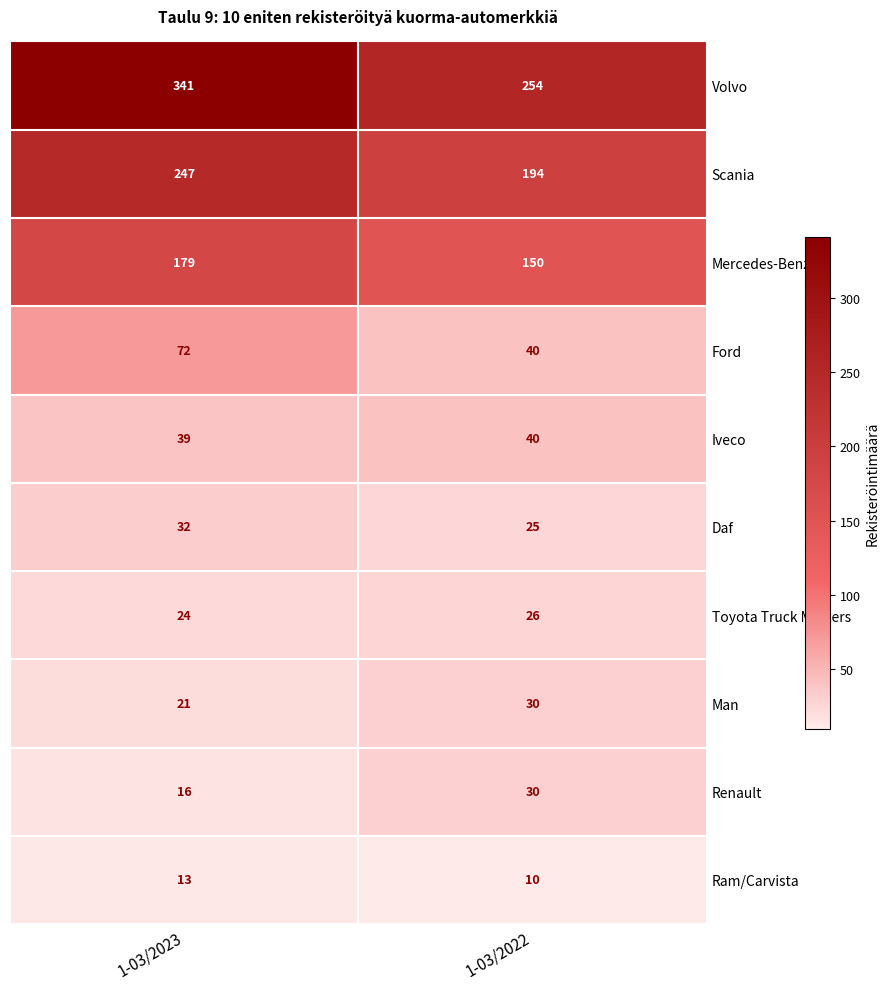

What is the maximum value shown in the chart?

341